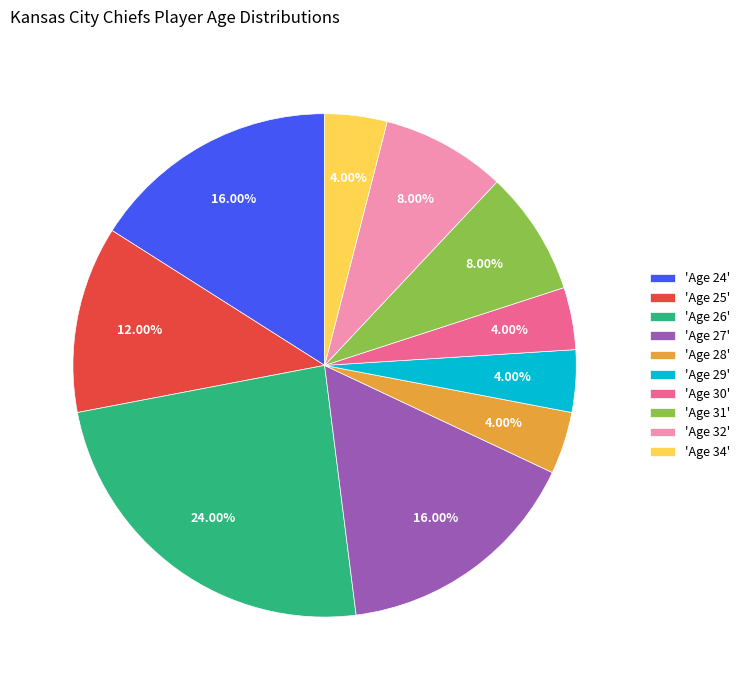

Does 'Age 24' represent more than half of the total?

No